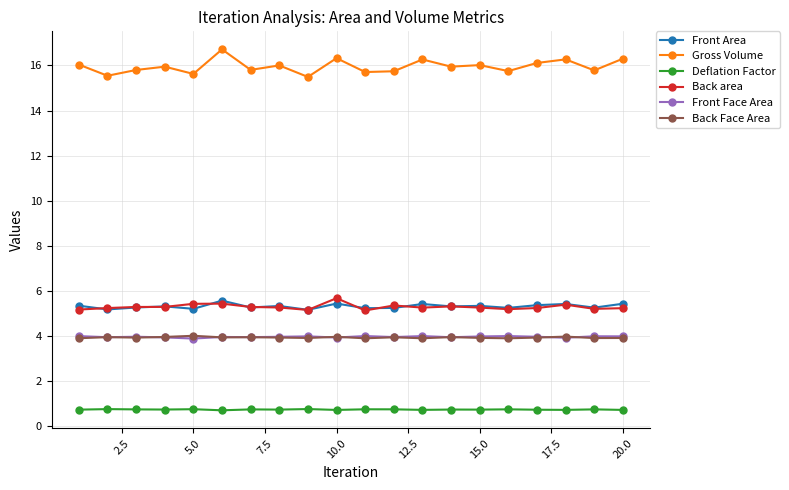

How many categories are shown in the chart?

20